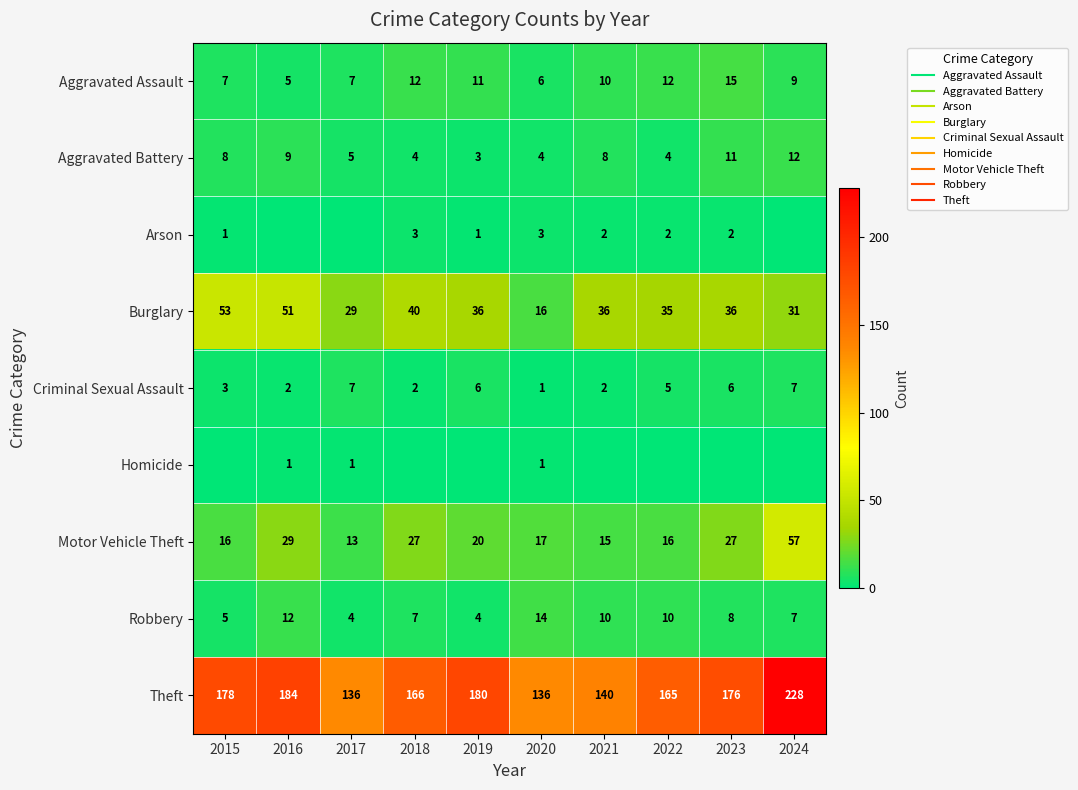

How many data points in Motor Vehicle Theft are less than 20?

5